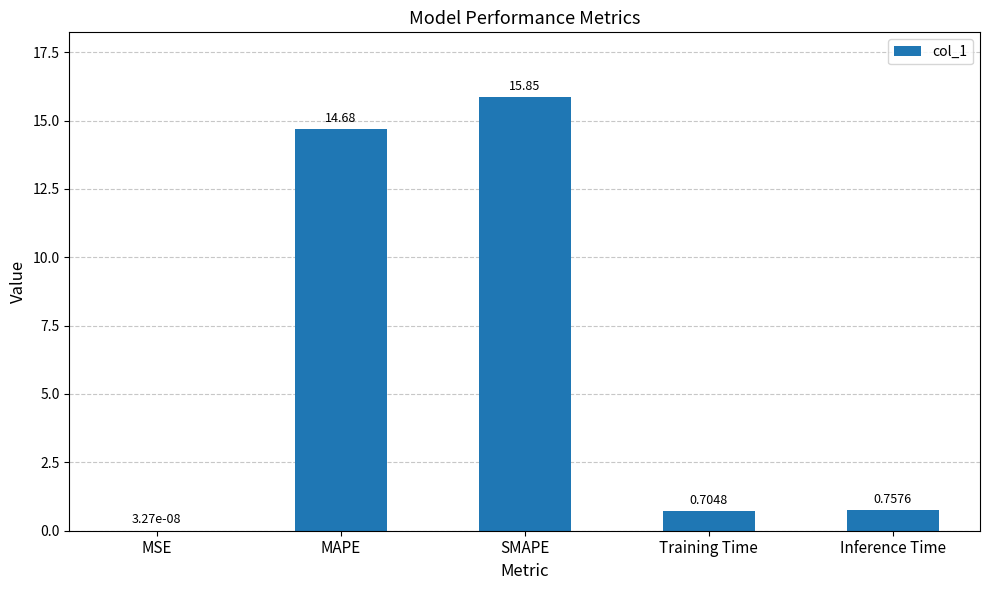

Which category has the highest value across all series?

SMAPE